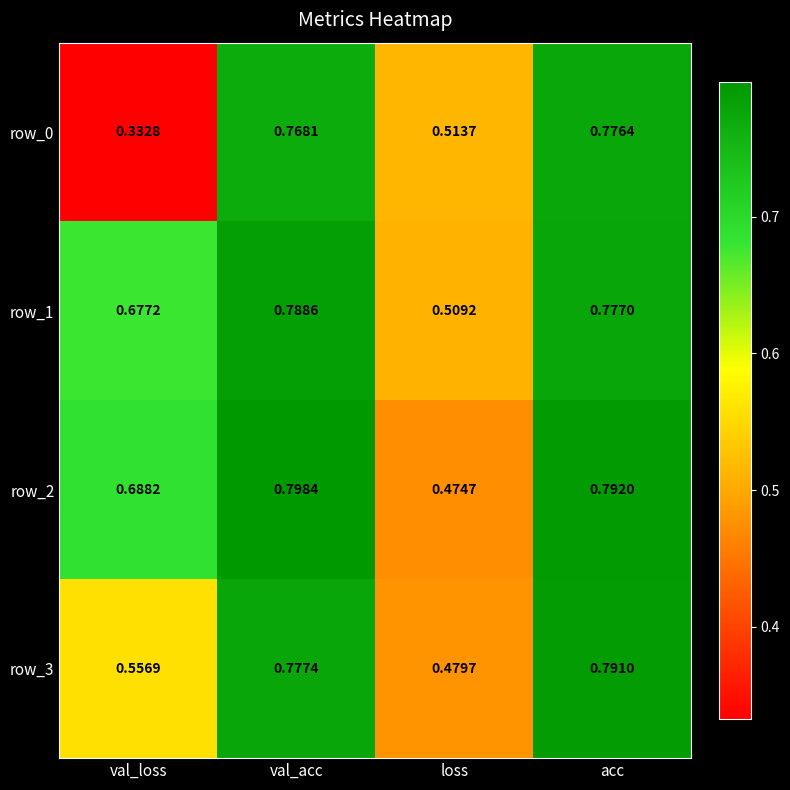

List the labels in order of row_1 value, smallest first.

loss, val_loss, acc, val_acc